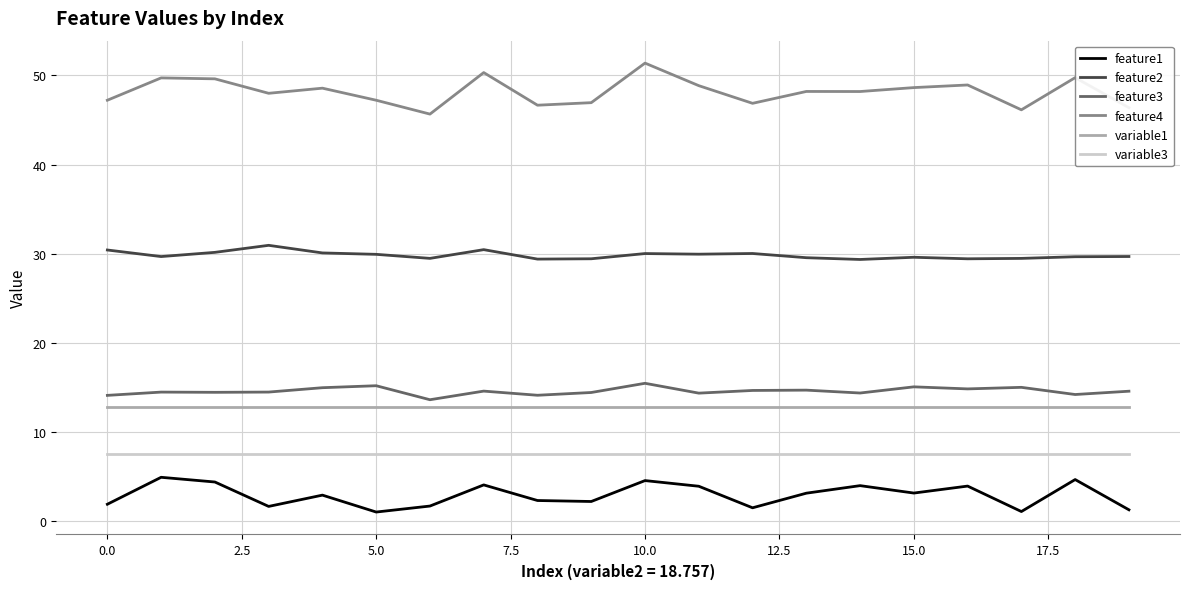

What are all the series names shown in the legend?

feature1, feature2, feature3, feature4, variable1, variable3